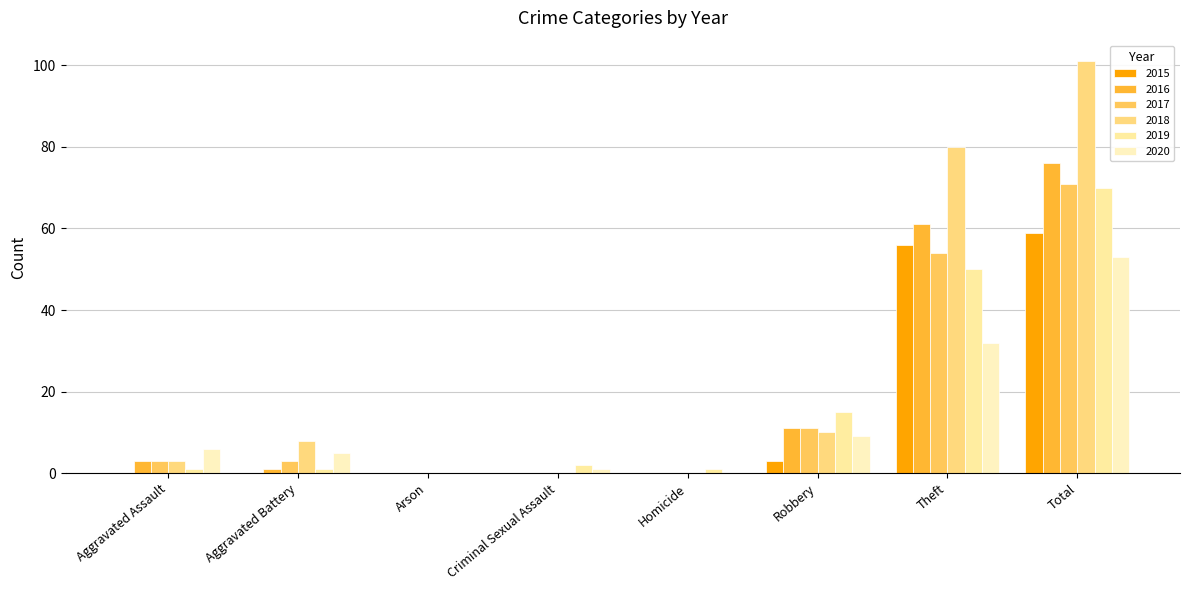

What is the difference between the 2017 values at Homicide and Aggravated Battery?

3